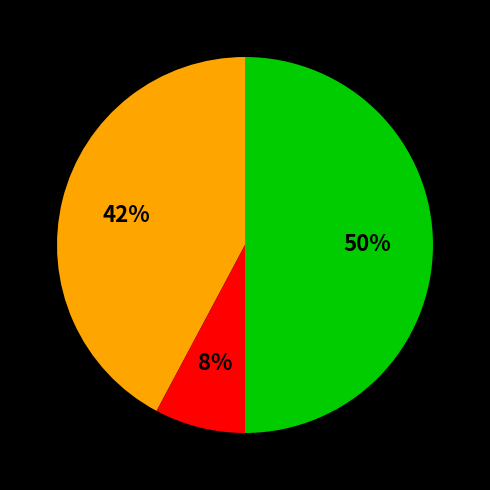

To the nearest percent, what is the average slice percentage?

33%